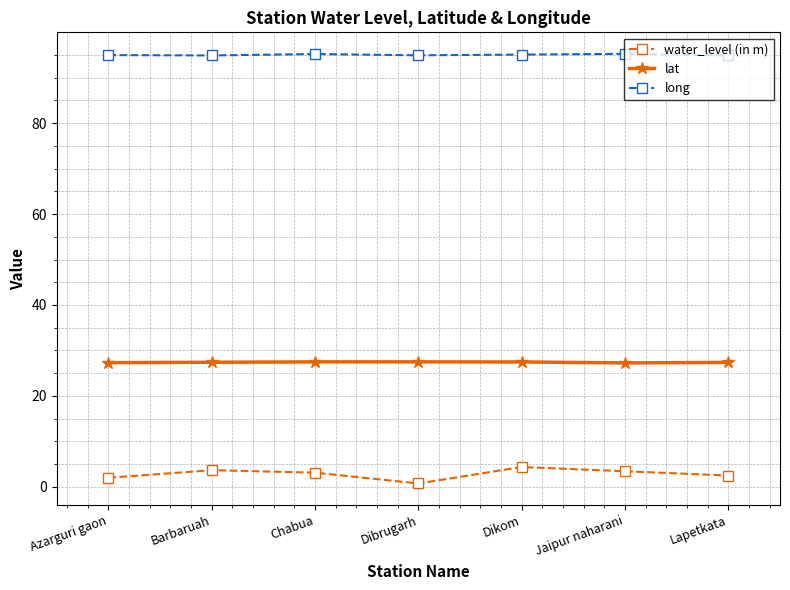

Which series changed the most between Azarguri gaon and Dikom?

water_level (in m)